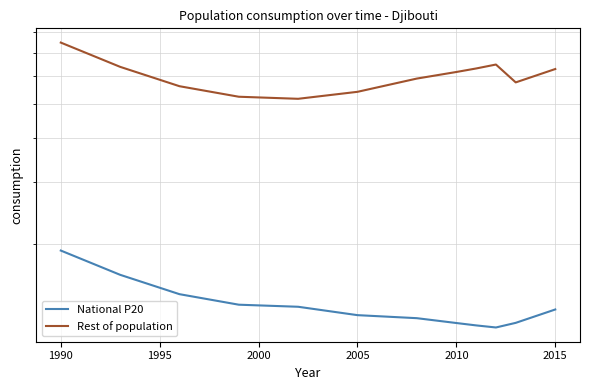

List the series in order of their overall mean, highest first.

Rest of population, National P20